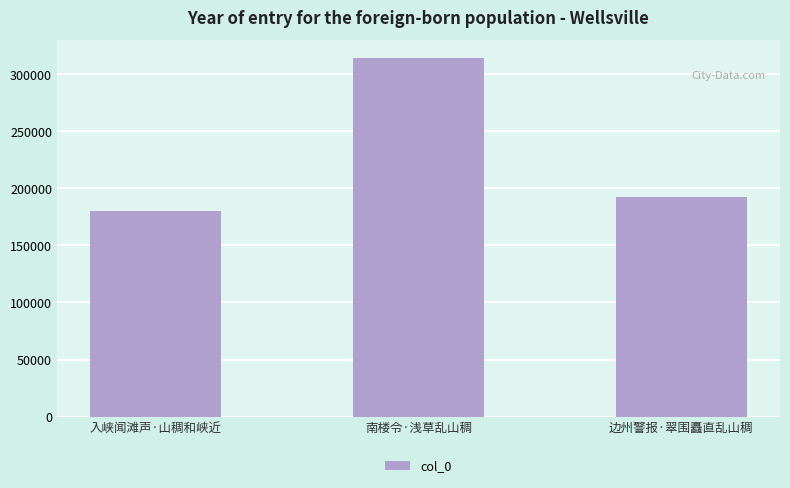

What position from the left is 入峡闻滩声·山稠和峡近?

1